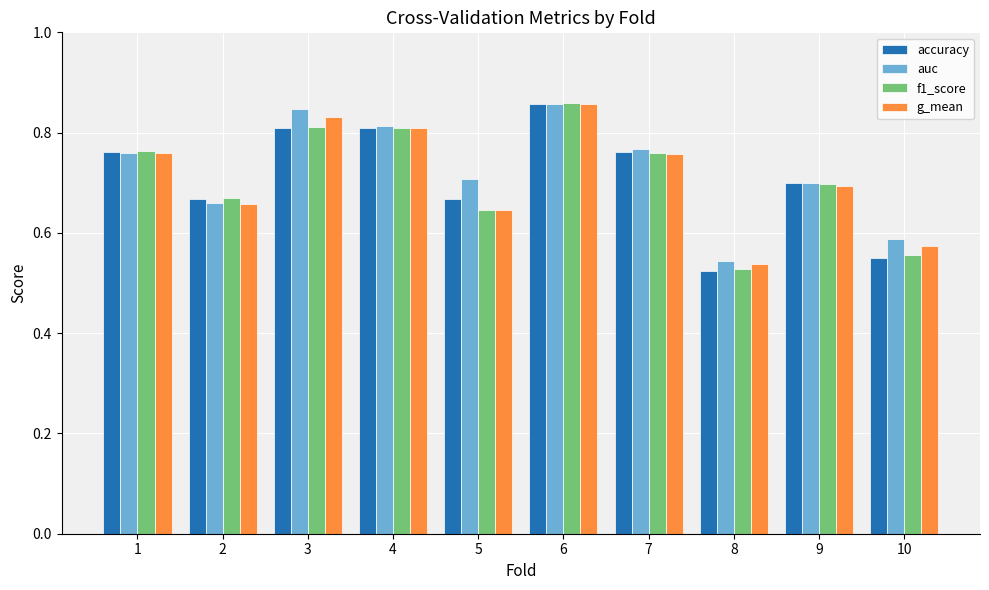

Is it true that accuracy equals 0.9 at 10?

False